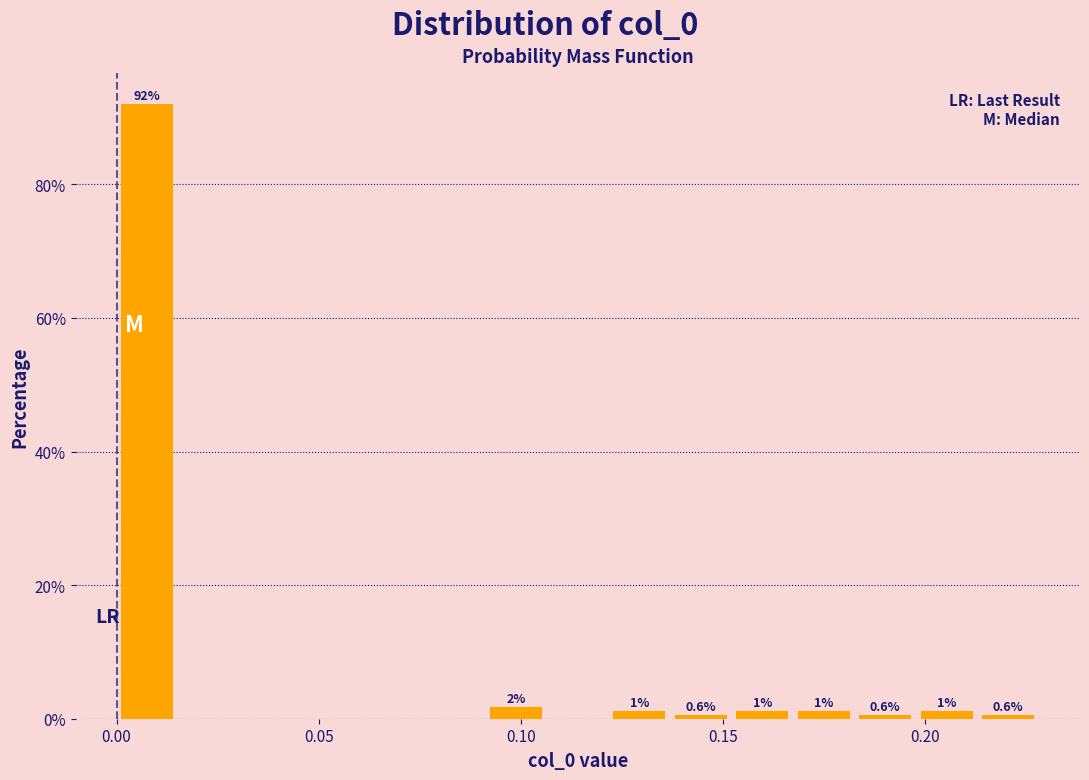

Read against the x-axis, roughly where is the centre of the tallest bar?

0.010